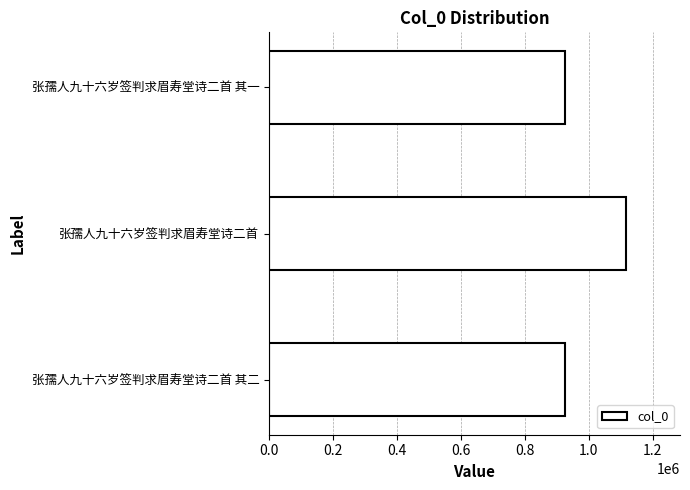

What is the difference between the maximum and minimum values?

192040